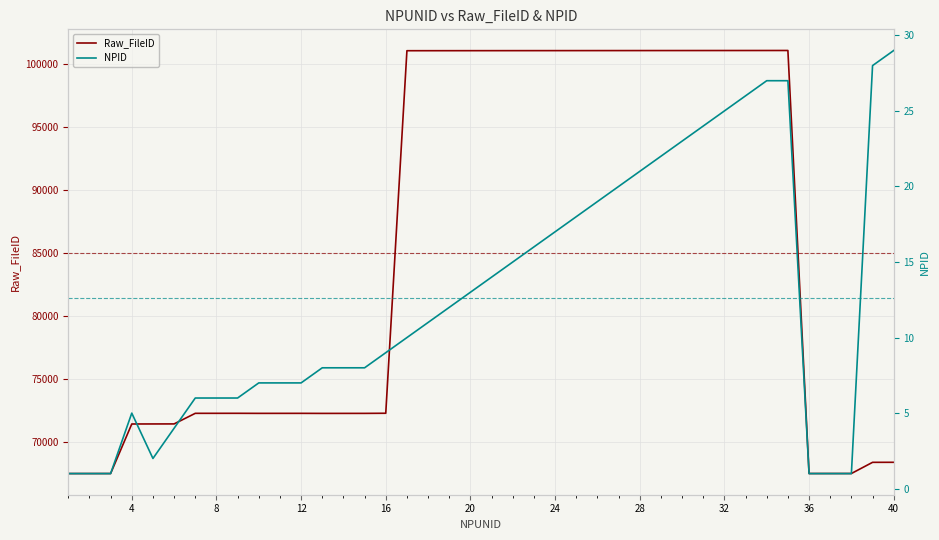

True or false: NPID has more than 0 interior local peaks.

True